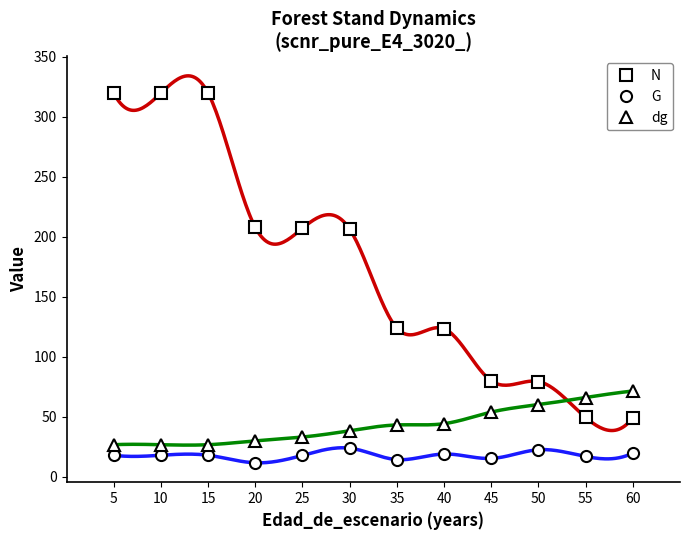

What is the value of the N point at the 10th from the left?

79.4